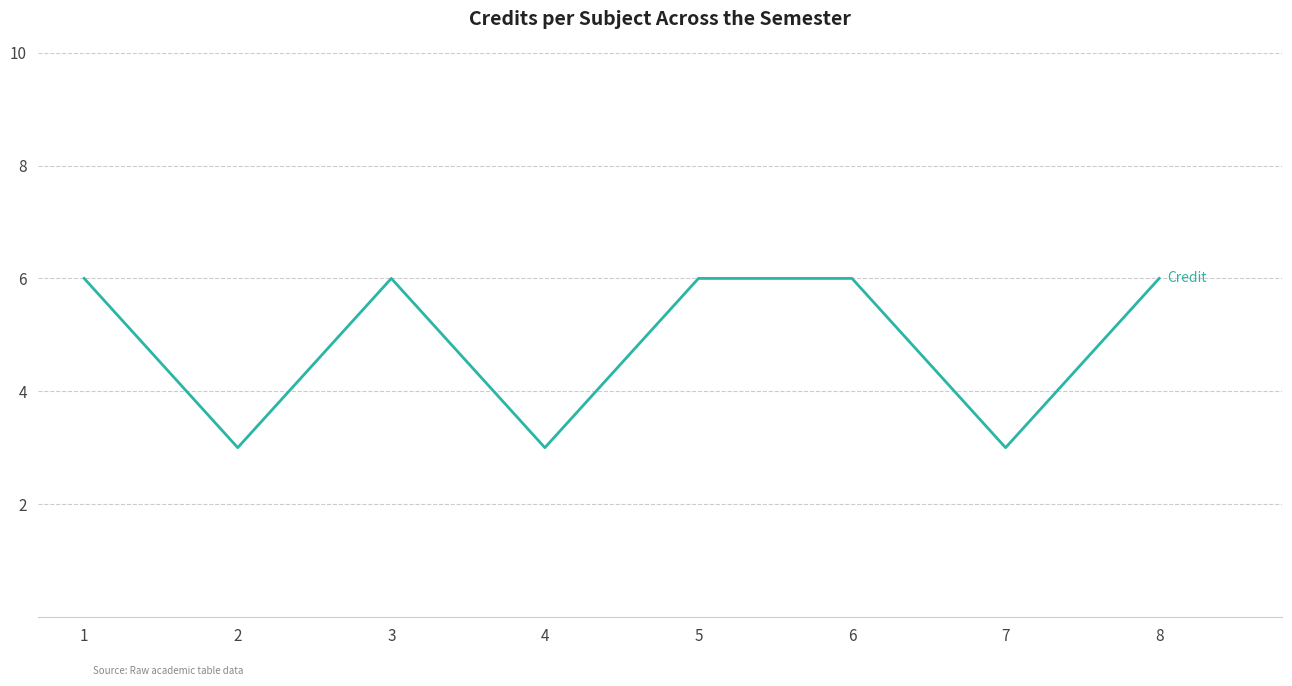

How many values are below 6?

3